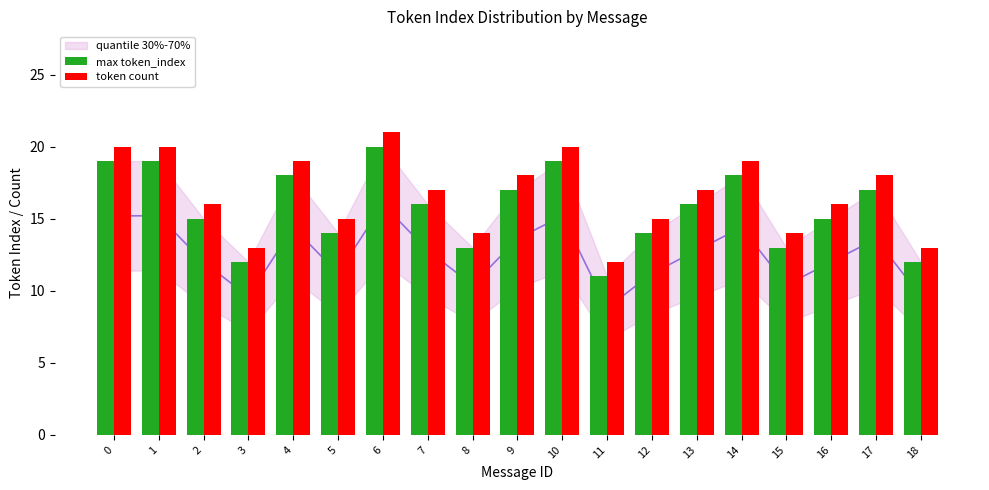

Which series has the largest total across all categories?

token count